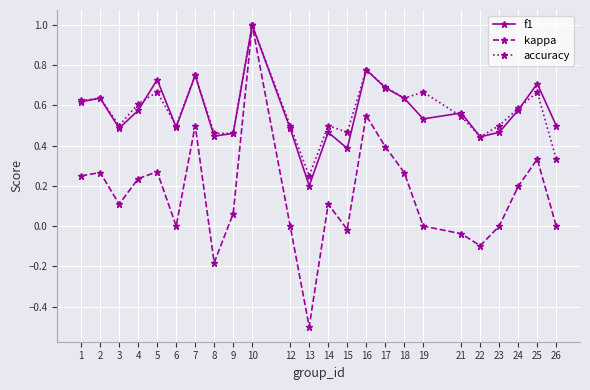

At which category does the chart reach its minimum across all series?

13